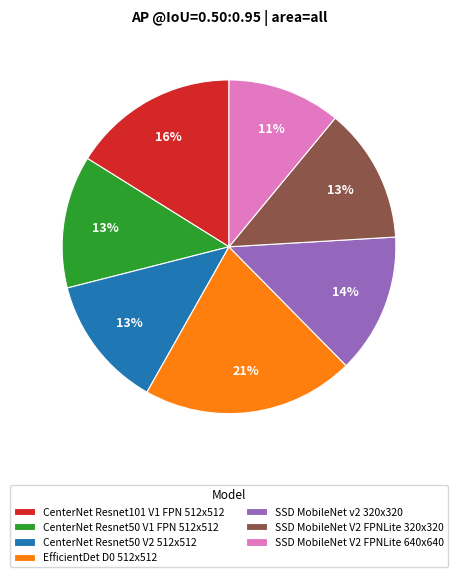

Is it true that CenterNet Resnet50 V1 FPN 512x512 is 26% of the pie?

False